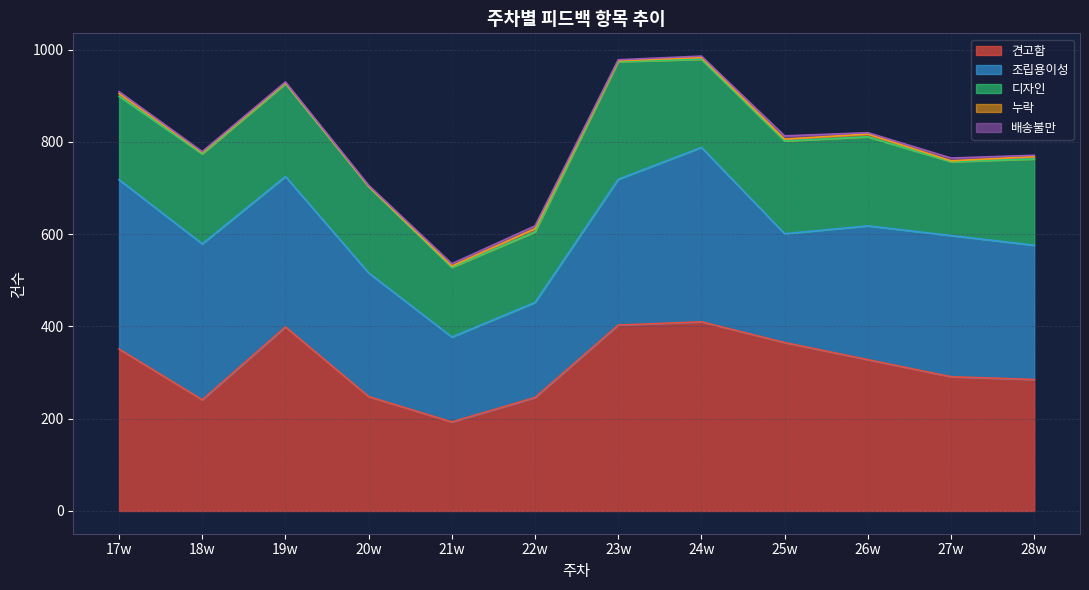

How many values in the 견고함 series are below 328?

6